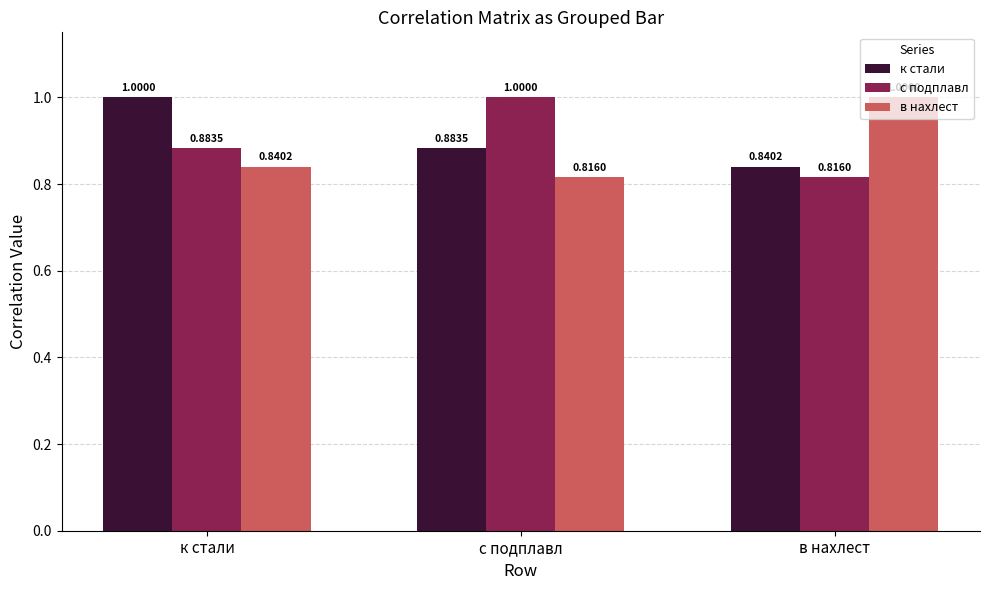

Is the value of к стали at в нахлест greater than the value of в нахлест at в нахлест?

No